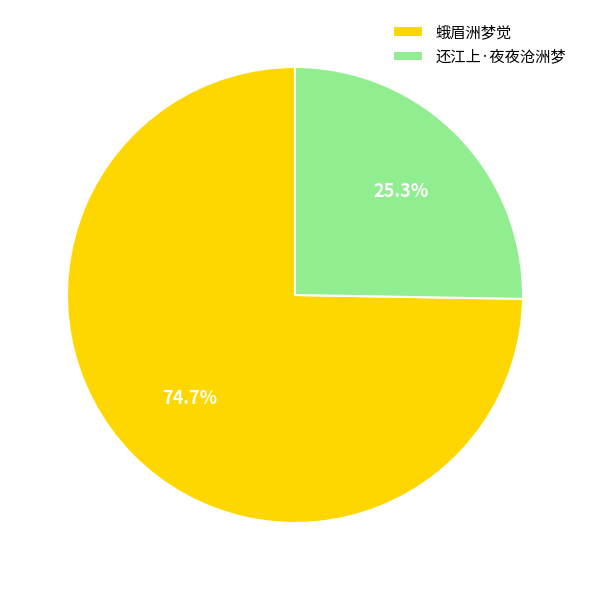

To the nearest percent, what portion does 蛾眉洲梦觉 represent?

75%